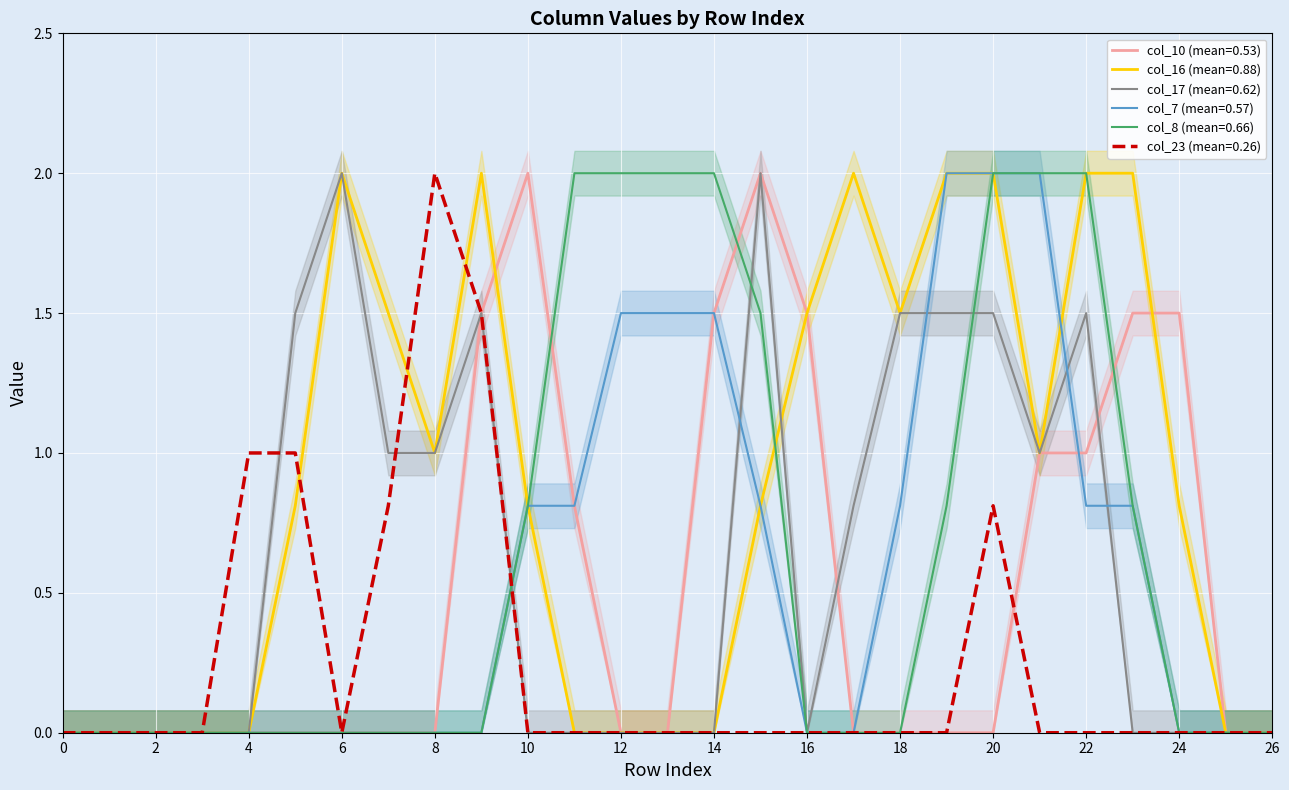

Where do col_10 and col_23 first cross each other?

20 and 21